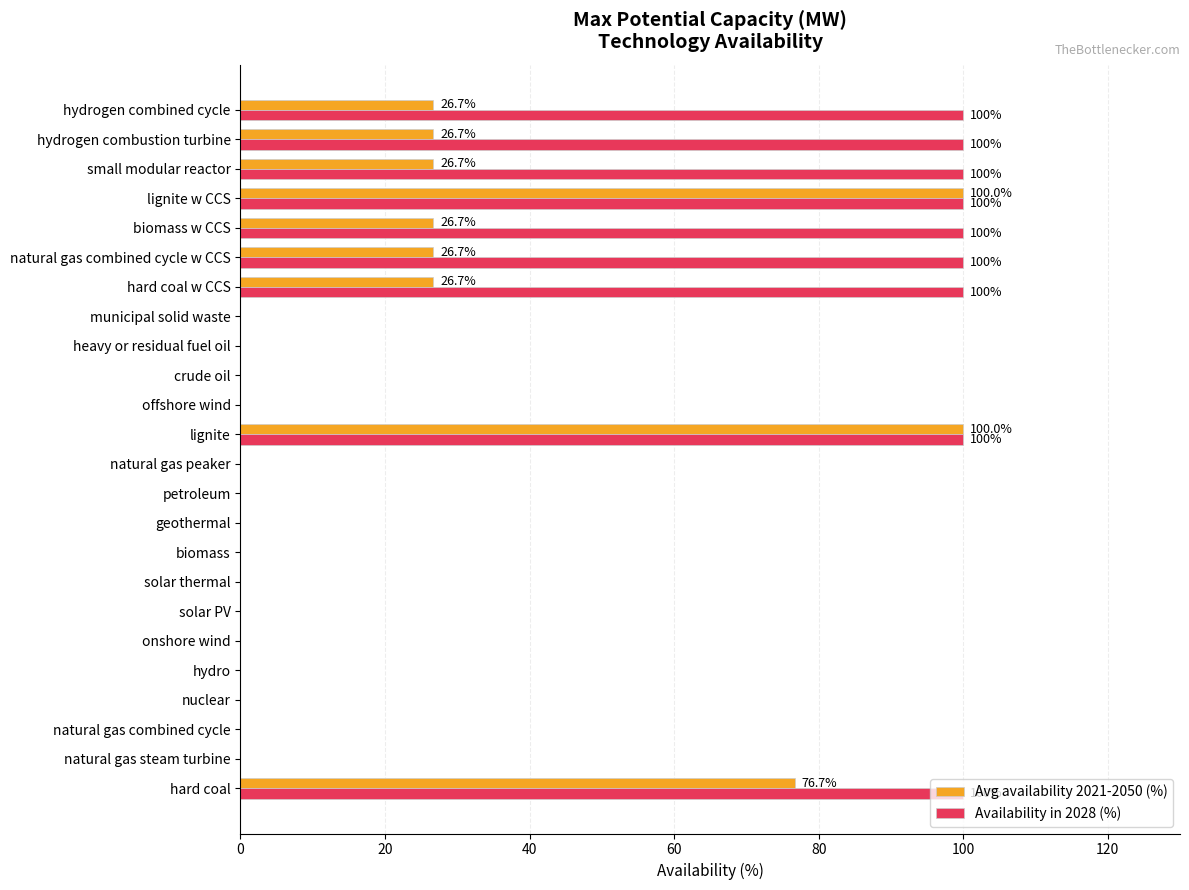

What is the sum of all Avg availability 2021-2050 (%) values?

436.7